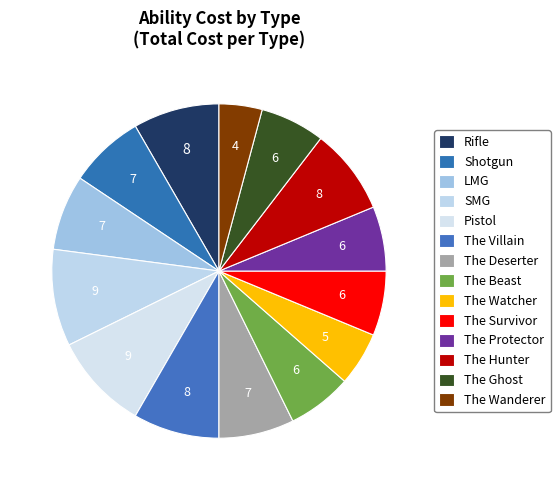

Is there any slice that represents more than half of the pie?

No